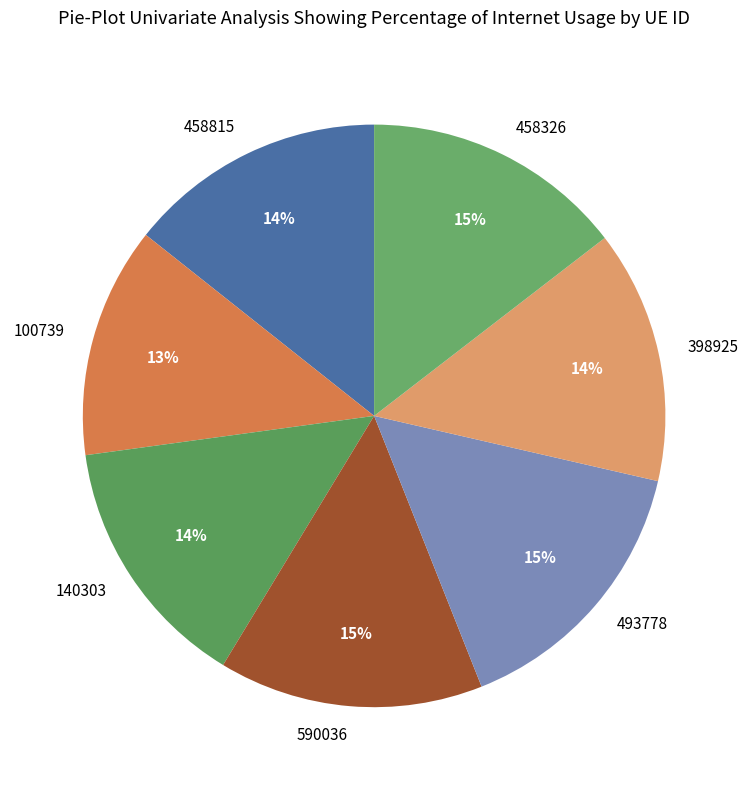

Does 493778 account for over 50% of the chart?

No